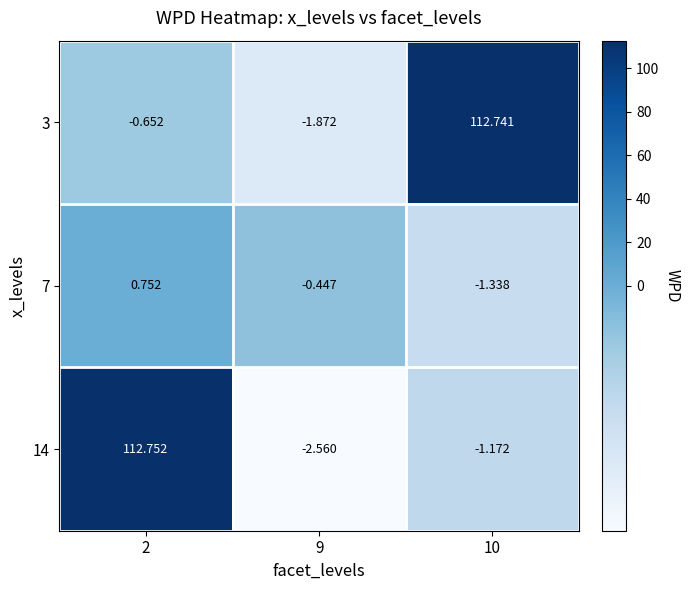

Is the value of 7 at 10 greater than the value of 3 at 9?

Yes